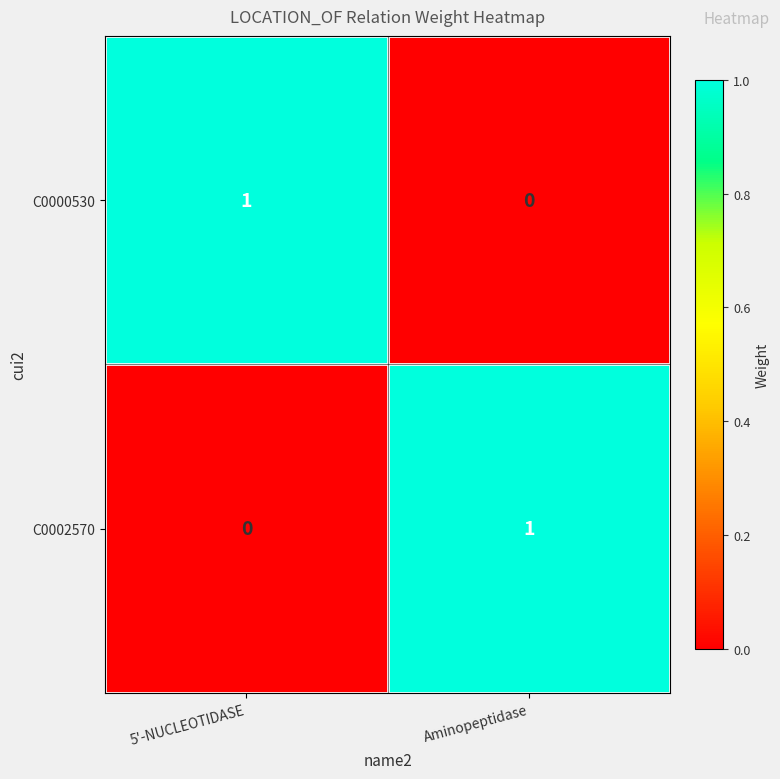

Is the value of C0000530 at Aminopeptidase greater than the value of C0002570 at Aminopeptidase?

No